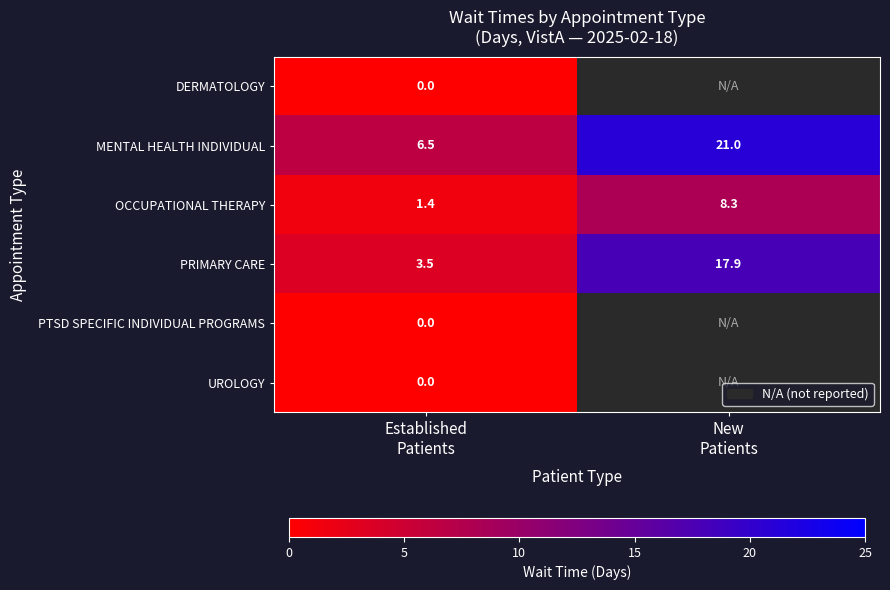

How many series are shown in this chart?

6